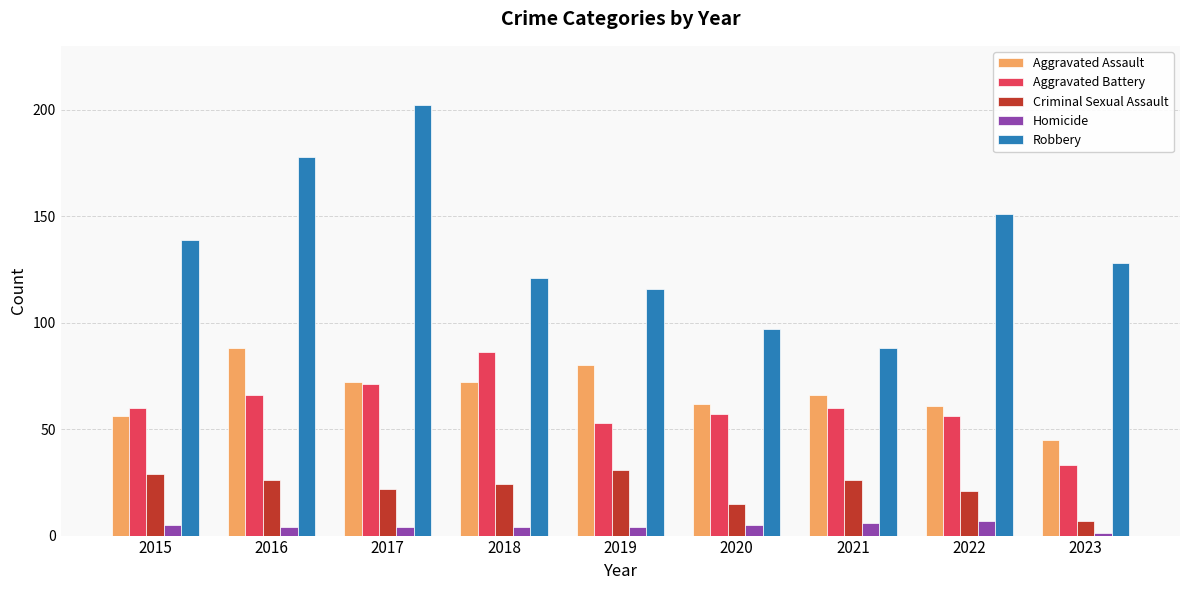

Rank the categories by Robbery value from lowest to highest.

2021, 2020, 2019, 2018, 2023, 2015, 2022, 2016, 2017